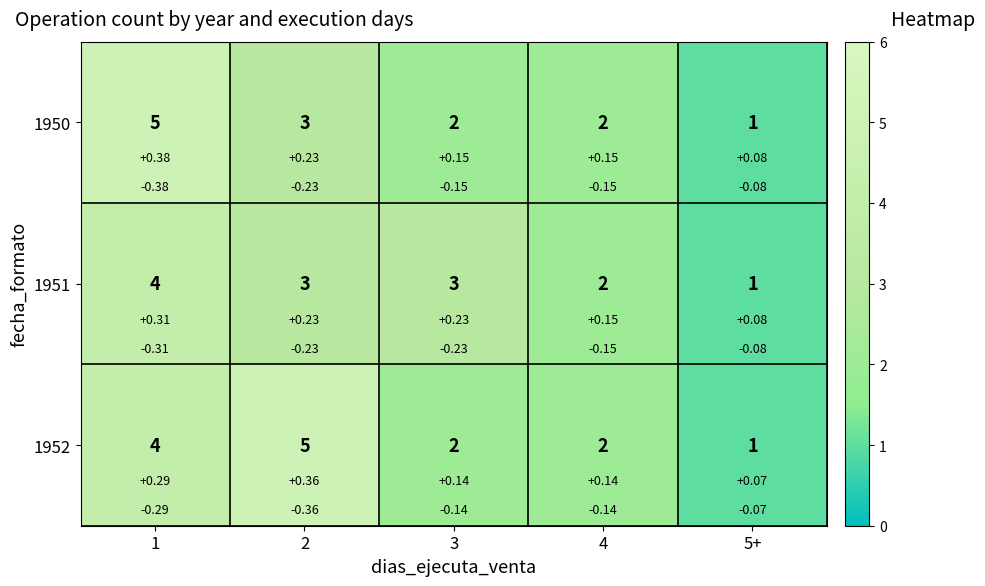

Is the value of 1951 at 3 greater than the value of 1950 at 2?

No